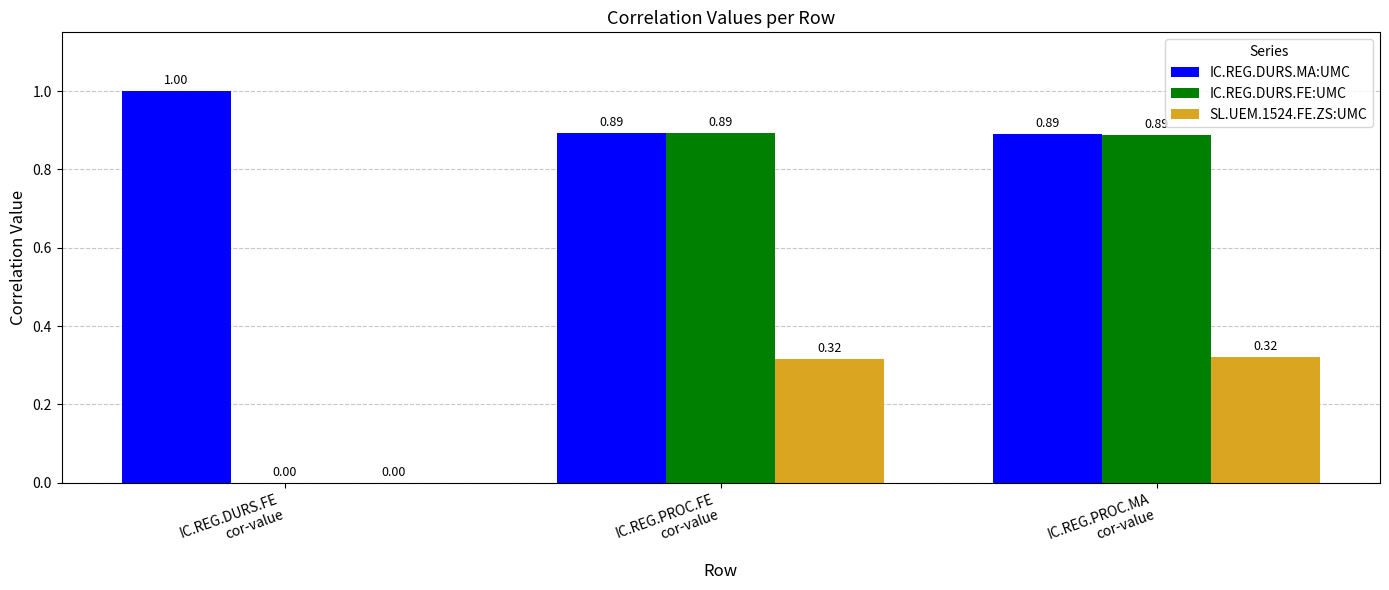

Which series changed the most between IC.REG.DURS.FE
cor-value and IC.REG.PROC.MA
cor-value?

IC.REG.DURS.FE:UMC